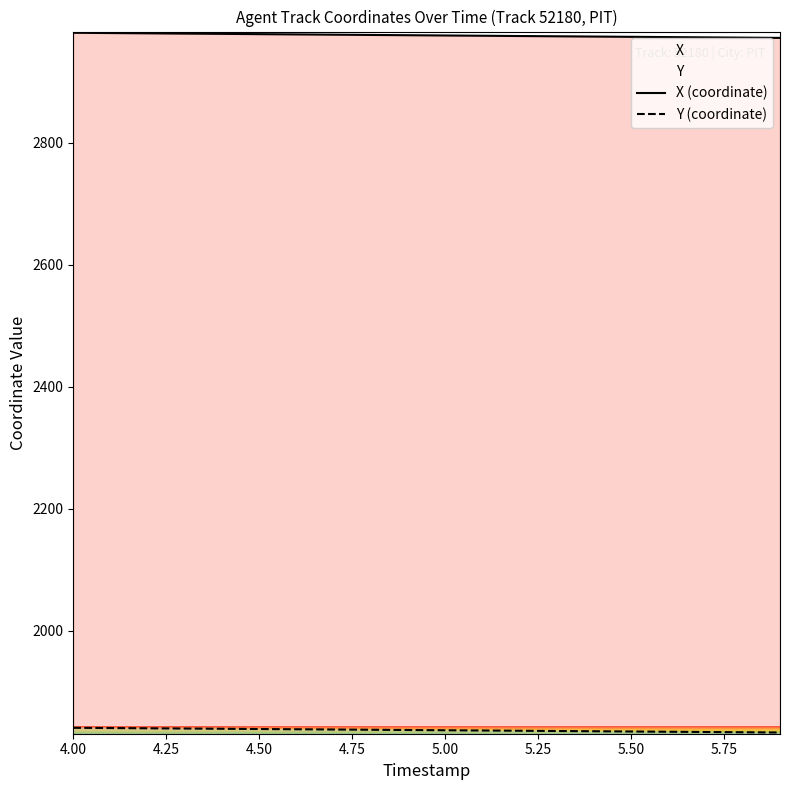

What is the minimum value for X (coordinate)?

2972.1